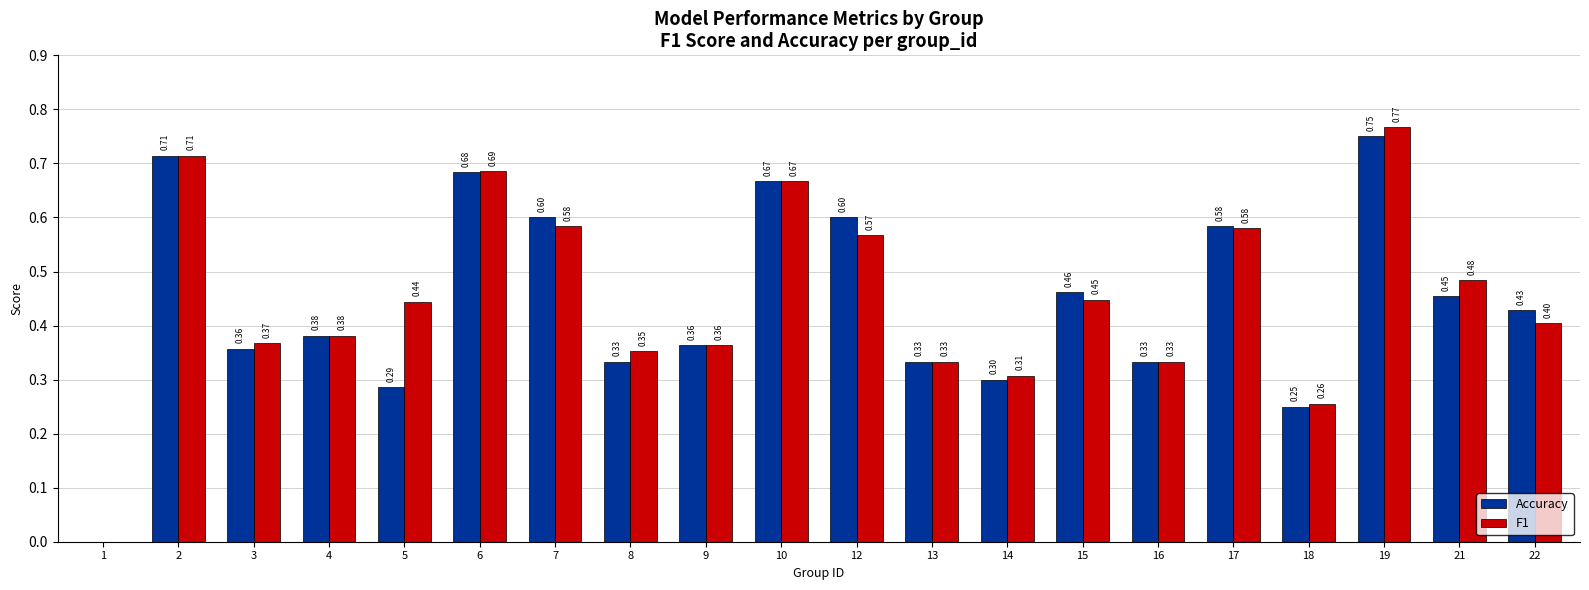

Between 4 and 12, which series saw the biggest shift?

Accuracy